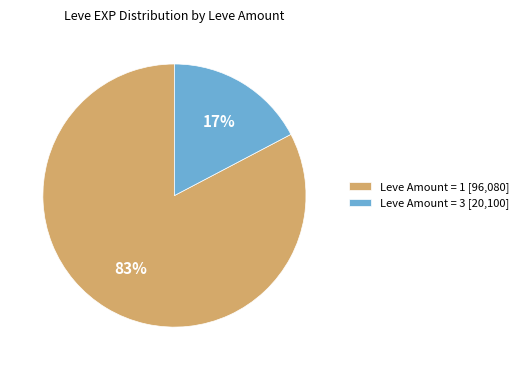

Rank the categories by value from highest to lowest.

Leve Amount = 1 [96,080], Leve Amount = 3 [20,100]